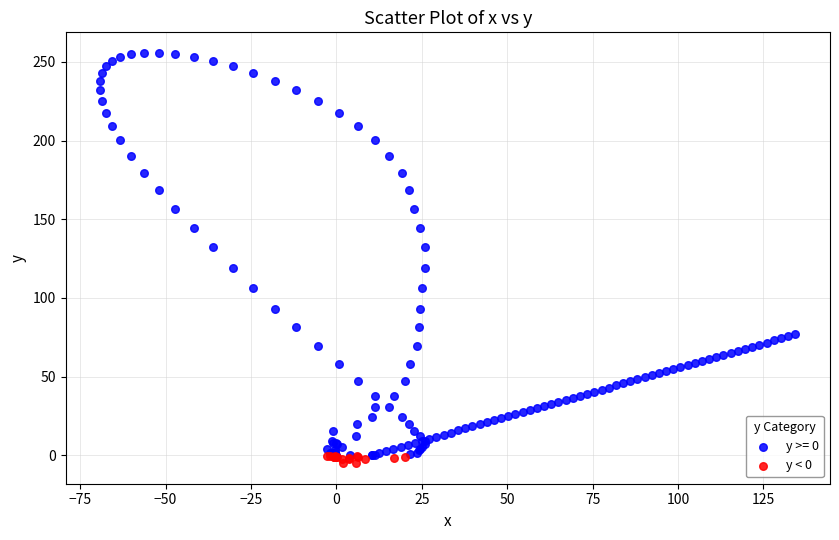

Which series has the largest Y range (max minus min)?

y >= 0